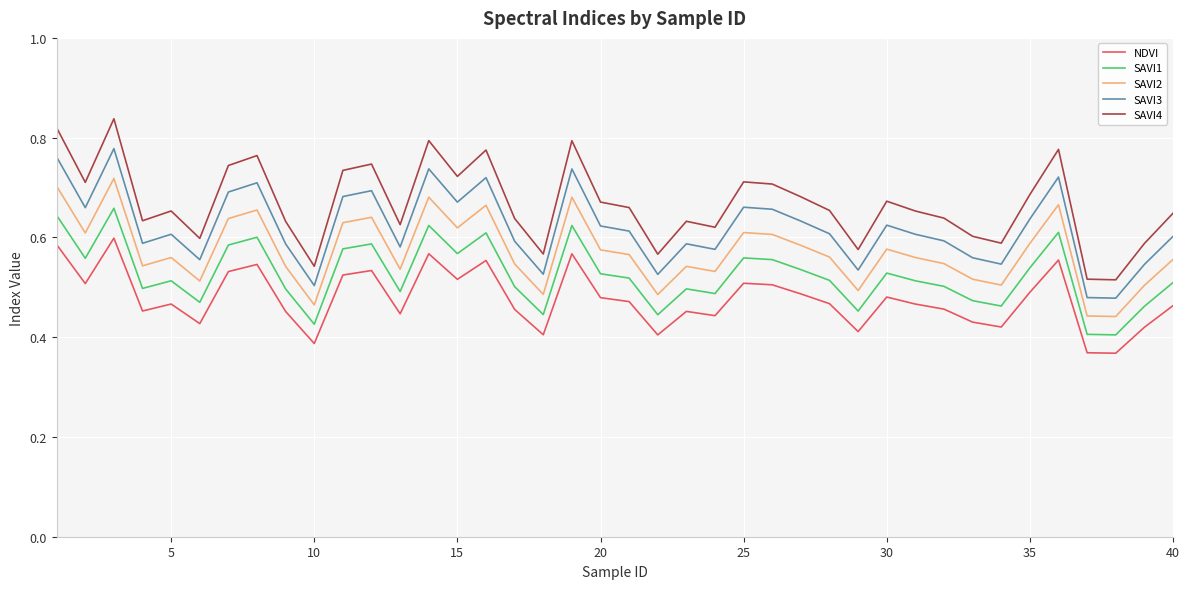

List the series in order of their peak value, highest first.

SAVI4, SAVI3, SAVI2, SAVI1, NDVI